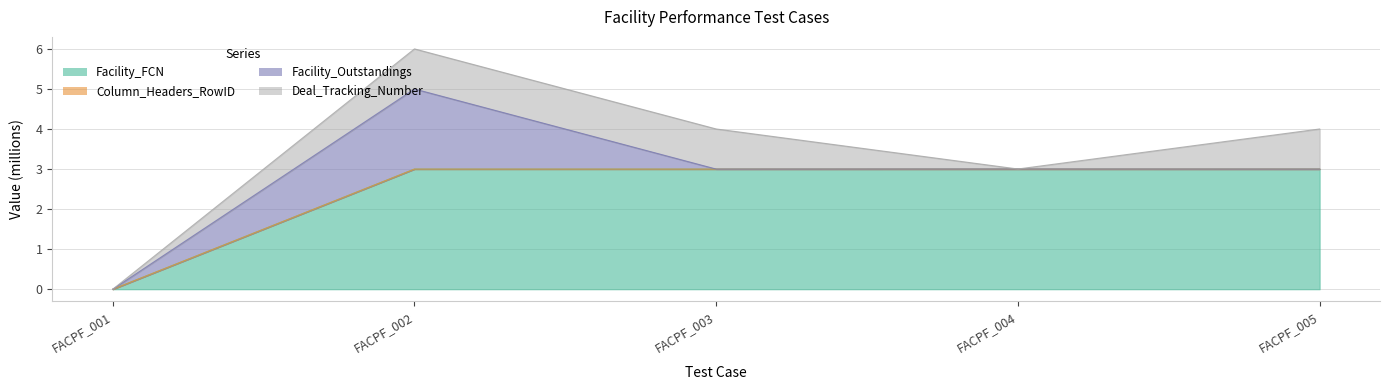

True or false: Column_Headers_RowID and Facility_FCN cross at least once.

False